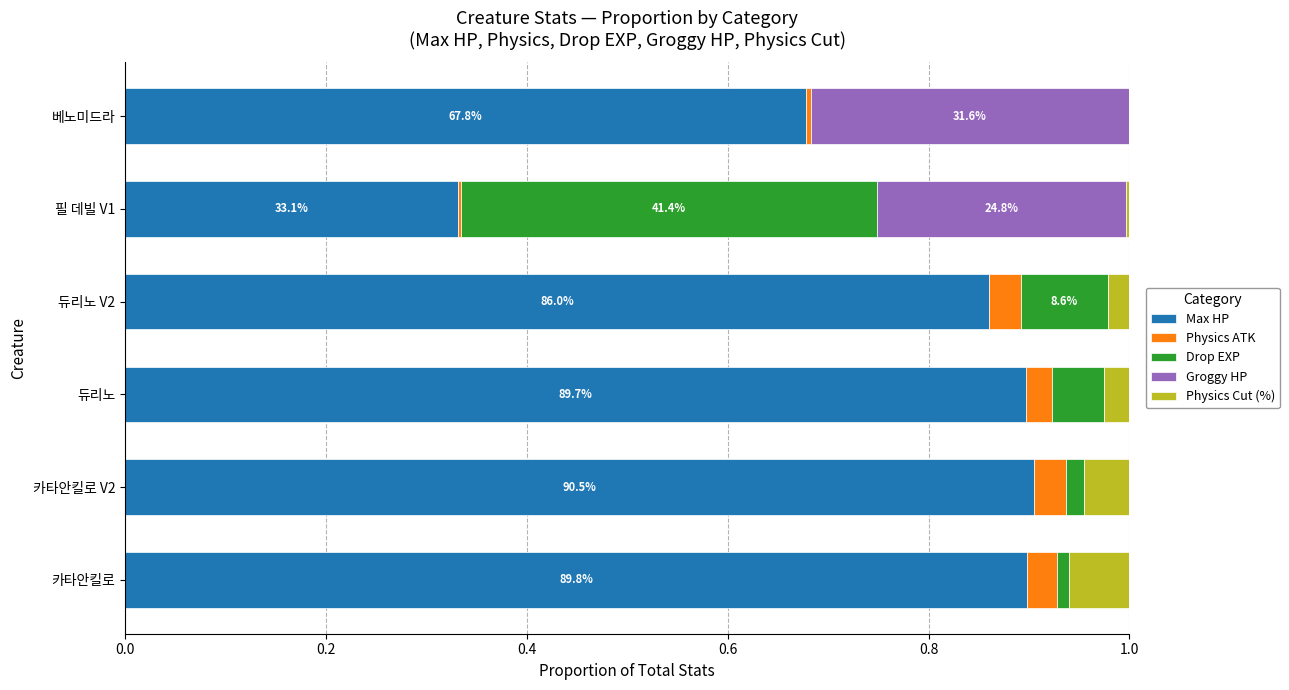

What is the sum of the Max HP values at 듀리노 and 듀리노 V2?

1.8